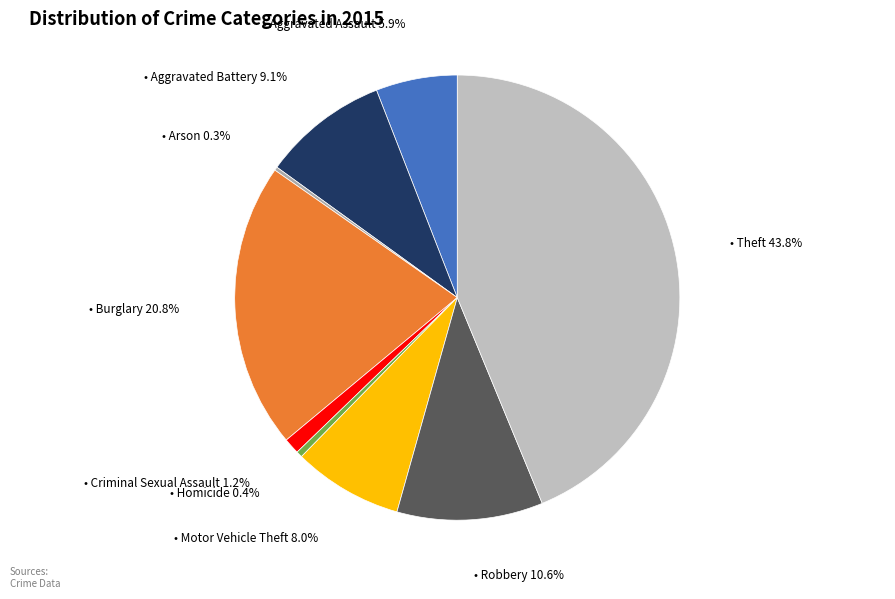

Which slice is the smallest?

Arson